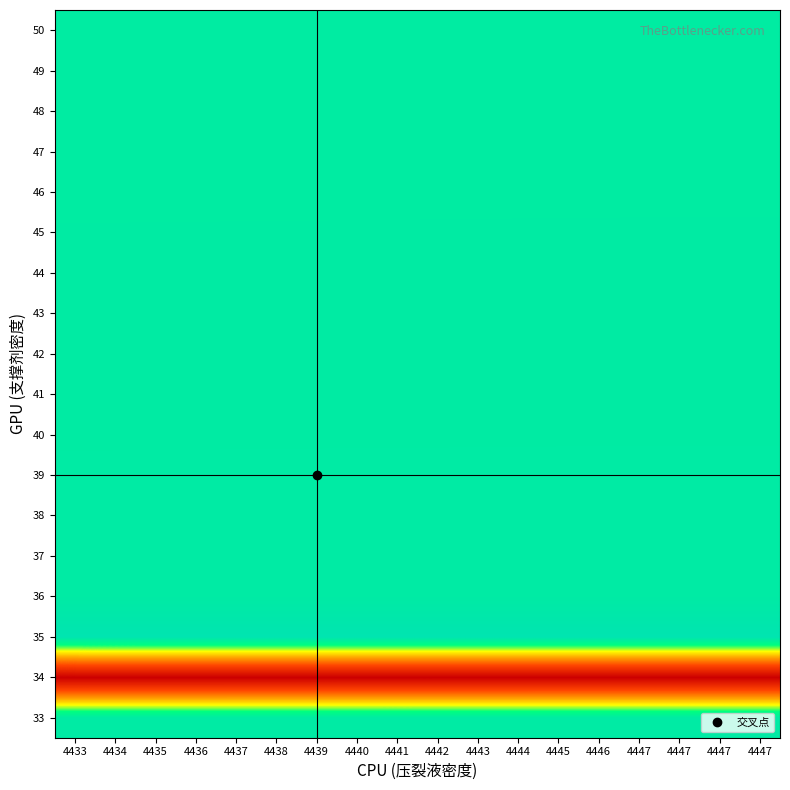

Reading left to right, transcribe all the data shown in this chart.

33: 4433=0.0	4434=0.0	4435=0.0	4436=0.0	4437=0.0	4438=0.0	4439=0.0	4440=0.0	4441=0.0	4442=0.0	4443=0.0	4444=0.0	4445=0.0	4446=0.0	4447=0.0	4447=0.0	4447=0.0	4447=0.0
34: 4433=1.0	4434=1.0	4435=1.0	4436=1.0	4437=1.0	4438=1.0	4439=1.0	4440=1.0	4441=1.0	4442=1.0	4443=1.0	4444=1.0	4445=1.0	4446=1.0	4447=1.0	4447=1.0	4447=1.0	4447=1.0
35: 4433=0.0	4434=0.0	4435=0.0	4436=0.0	4437=0.0	4438=0.0	4439=0.0	4440=0.0	4441=0.0	4442=0.0	4443=0.0	4444=0.0	4445=0.0	4446=0.0	4447=0.0	4447=0.0	4447=0.0	4447=0.0
36: 4433=0.0	4434=0.0	4435=0.0	4436=0.0	4437=0.0	4438=0.0	4439=0.0	4440=0.0	4441=0.0	4442=0.0	4443=0.0	4444=0.0	4445=0.0	4446=0.0	4447=0.0	4447=0.0	4447=0.0	4447=0.0
37: 4433=0.0	4434=0.0	4435=0.0	4436=0.0	4437=0.0	4438=0.0	4439=0.0	4440=0.0	4441=0.0	4442=0.0	4443=0.0	4444=0.0	4445=0.0	4446=0.0	4447=0.0	4447=0.0	4447=0.0	4447=0.0
38: 4433=0.0	4434=0.0	4435=0.0	4436=0.0	4437=0.0	4438=0.0	4439=0.0	4440=0.0	4441=0.0	4442=0.0	4443=0.0	4444=0.0	4445=0.0	4446=0.0	4447=0.0	4447=0.0	4447=0.0	4447=0.0
39: 4433=0.1	4434=0.1	4435=0.1	4436=0.1	4437=0.1	4438=0.1	4439=0.1	4440=0.1	4441=0.1	4442=0.1	4443=0.1	4444=0.1	4445=0.1	4446=0.1	4447=0.1	4447=0.1	4447=0.1	4447=0.1
40: 4433=0.1	4434=0.1	4435=0.1	4436=0.1	4437=0.1	4438=0.1	4439=0.1	4440=0.1	4441=0.1	4442=0.1	4443=0.1	4444=0.1	4445=0.1	4446=0.1	4447=0.1	4447=0.1	4447=0.1	4447=0.1
41: 4433=0.1	4434=0.1	4435=0.1	4436=0.1	4437=0.1	4438=0.1	4439=0.1	4440=0.1	4441=0.1	4442=0.1	4443=0.1	4444=0.1	4445=0.1	4446=0.1	4447=0.1	4447=0.1	4447=0.1	4447=0.1
42: 4433=0.1	4434=0.1	4435=0.1	4436=0.1	4437=0.1	4438=0.1	4439=0.1	4440=0.1	4441=0.1	4442=0.1	4443=0.1	4444=0.1	4445=0.1	4446=0.1	4447=0.1	4447=0.1	4447=0.1	4447=0.1
43: 4433=0.1	4434=0.1	4435=0.1	4436=0.1	4437=0.1	4438=0.1	4439=0.1	4440=0.1	4441=0.1	4442=0.1	4443=0.1	4444=0.1	4445=0.1	4446=0.1	4447=0.1	4447=0.1	4447=0.1	4447=0.1
44: 4433=0.1	4434=0.1	4435=0.1	4436=0.1	4437=0.1	4438=0.1	4439=0.1	4440=0.1	4441=0.1	4442=0.1	4443=0.1	4444=0.1	4445=0.1	4446=0.1	4447=0.1	4447=0.1	4447=0.1	4447=0.1
45: 4433=0.1	4434=0.1	4435=0.1	4436=0.1	4437=0.1	4438=0.1	4439=0.1	4440=0.1	4441=0.1	4442=0.1	4443=0.1	4444=0.1	4445=0.1	4446=0.1	4447=0.1	4447=0.1	4447=0.1	4447=0.1
46: 4433=0.1	4434=0.1	4435=0.1	4436=0.1	4437=0.1	4438=0.1	4439=0.1	4440=0.1	4441=0.1	4442=0.1	4443=0.1	4444=0.1	4445=0.1	4446=0.1	4447=0.1	4447=0.1	4447=0.1	4447=0.1
47: 4433=0.1	4434=0.1	4435=0.1	4436=0.1	4437=0.1	4438=0.1	4439=0.1	4440=0.1	4441=0.1	4442=0.1	4443=0.1	4444=0.1	4445=0.1	4446=0.1	4447=0.1	4447=0.1	4447=0.1	4447=0.1
48: 4433=0.1	4434=0.1	4435=0.1	4436=0.1	4437=0.1	4438=0.1	4439=0.1	4440=0.1	4441=0.1	4442=0.1	4443=0.1	4444=0.1	4445=0.1	4446=0.1	4447=0.1	4447=0.1	4447=0.1	4447=0.1
49: 4433=0.1	4434=0.1	4435=0.1	4436=0.1	4437=0.1	4438=0.1	4439=0.1	4440=0.1	4441=0.1	4442=0.1	4443=0.1	4444=0.1	4445=0.1	4446=0.1	4447=0.1	4447=0.1	4447=0.1	4447=0.1
50: 4433=0.1	4434=0.1	4435=0.1	4436=0.1	4437=0.1	4438=0.1	4439=0.1	4440=0.1	4441=0.1	4442=0.1	4443=0.1	4444=0.1	4445=0.1	4446=0.1	4447=0.1	4447=0.1	4447=0.1	4447=0.1